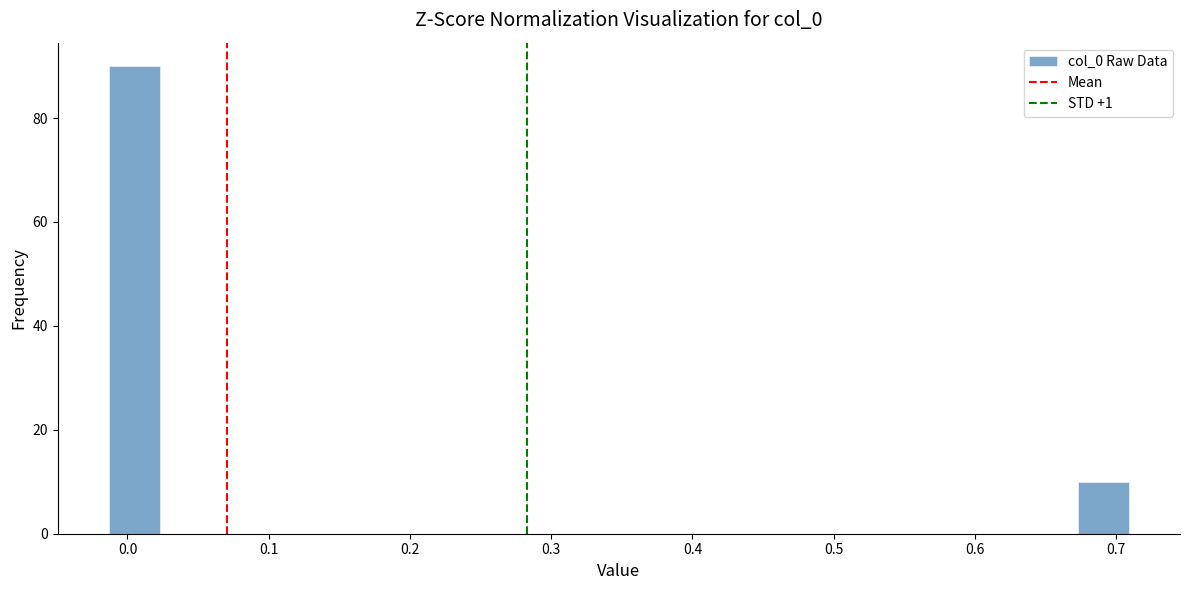

Around what value on the x-axis is the tallest bar? Give the approximate position of its centre, as read against the axis.

0.00